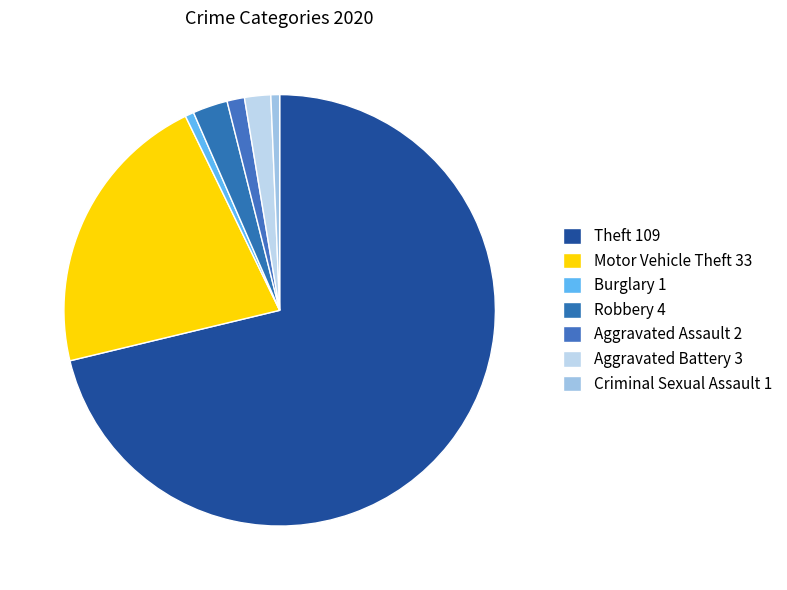

How many segments does this pie chart have?

7